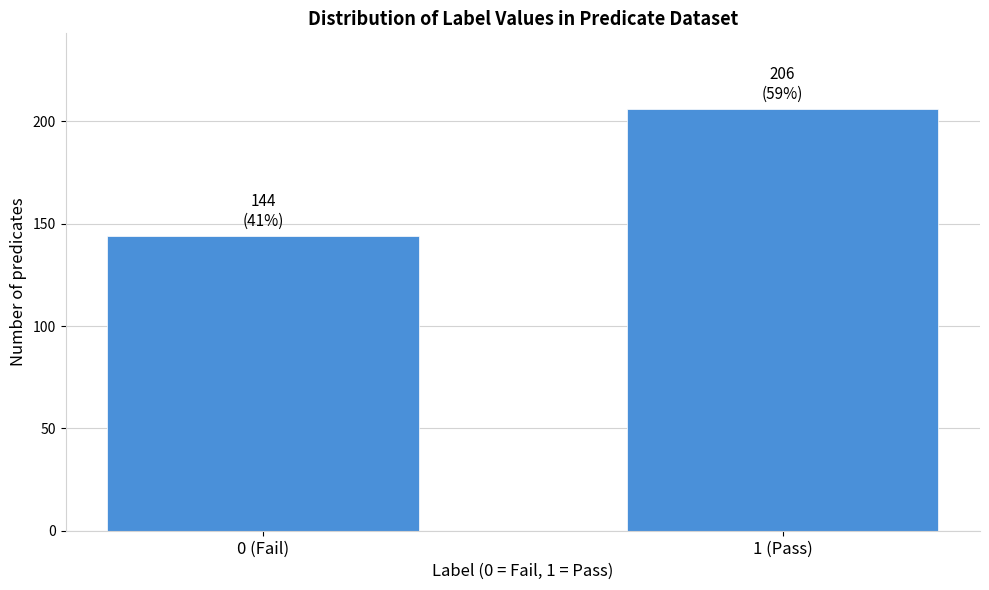

Reading left to right, list all the values displayed in this chart.

144	206